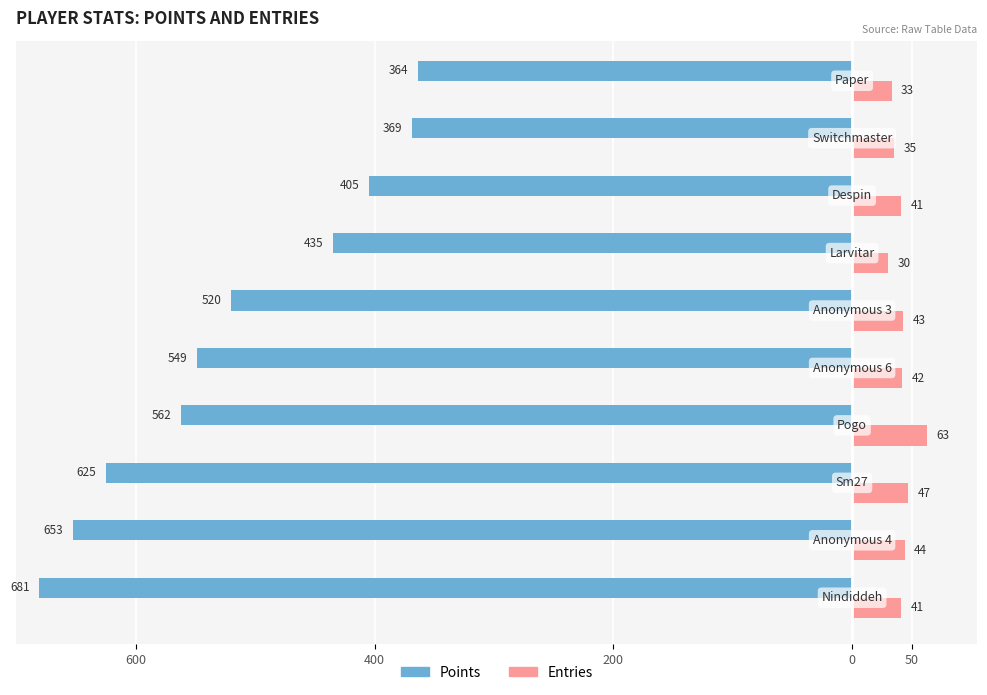

What is the difference between the second highest and second lowest values in the Points series?

284